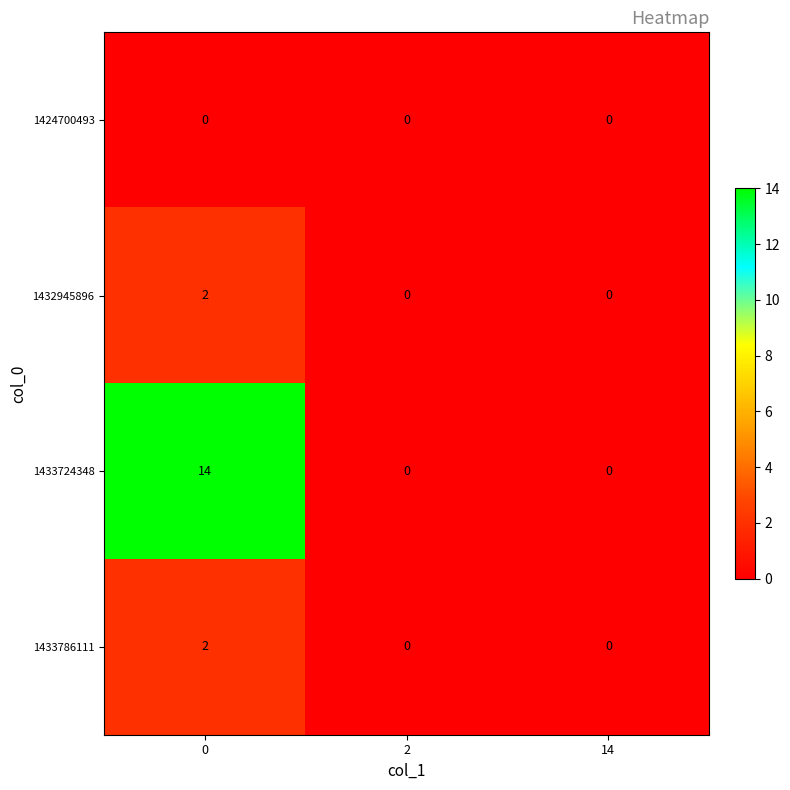

The 1433786111 series shows 0 at 14. True or false?

True